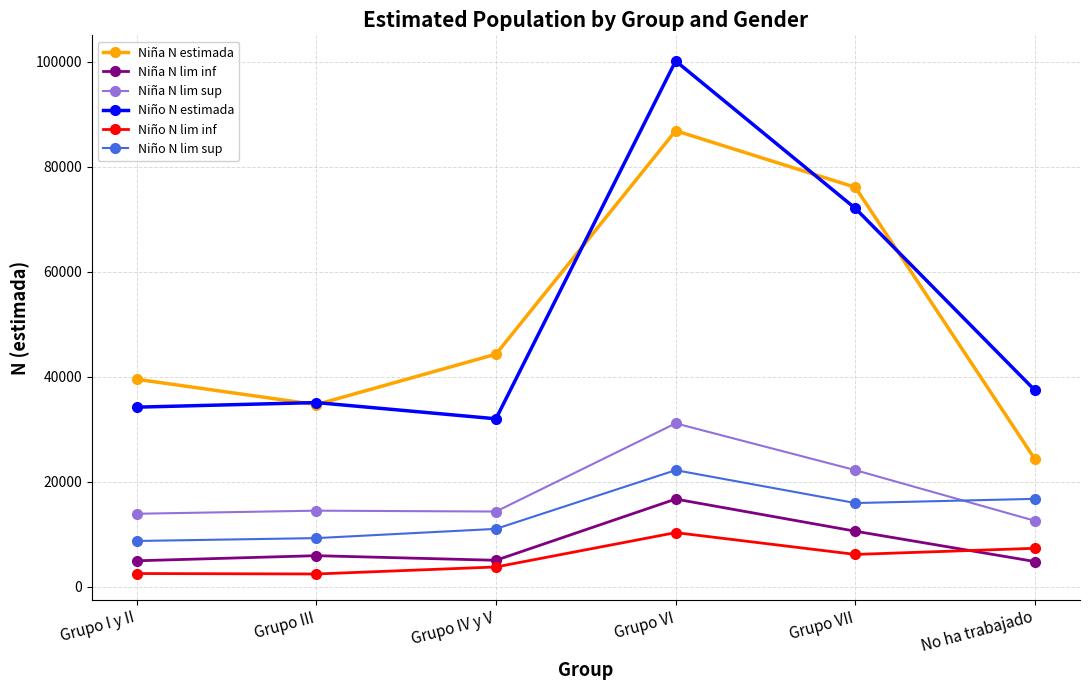

True or false: Niña N lim sup has a value of 21417 at Grupo IV y V.

False